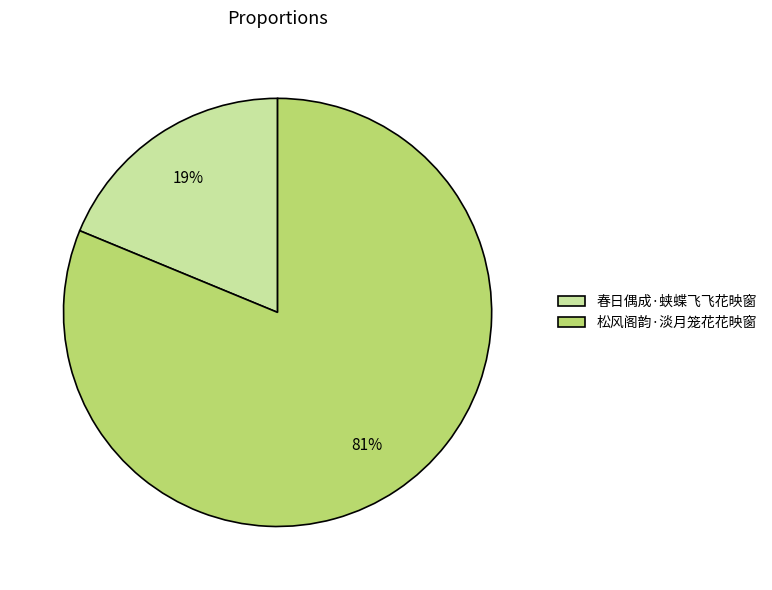

How many segments does this pie chart have?

2